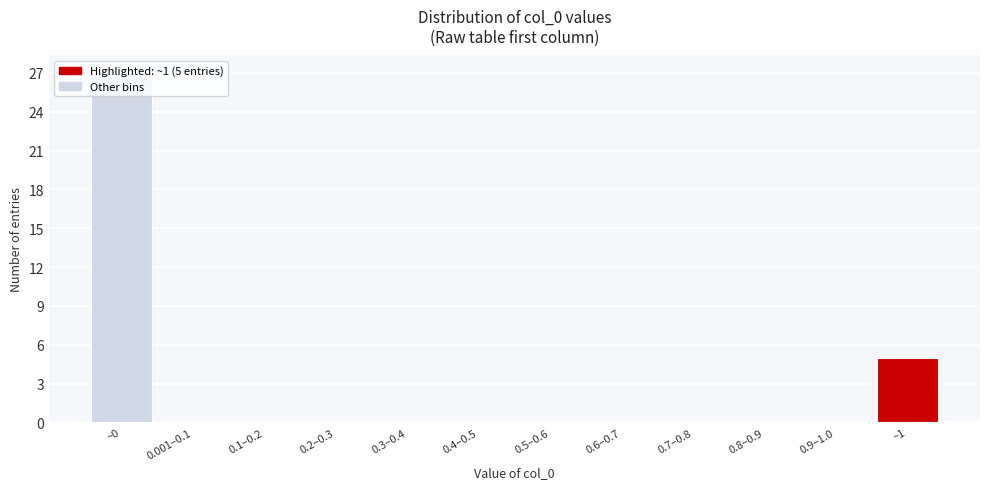

True or false: the data shows -11 at 0.6–0.7.

False